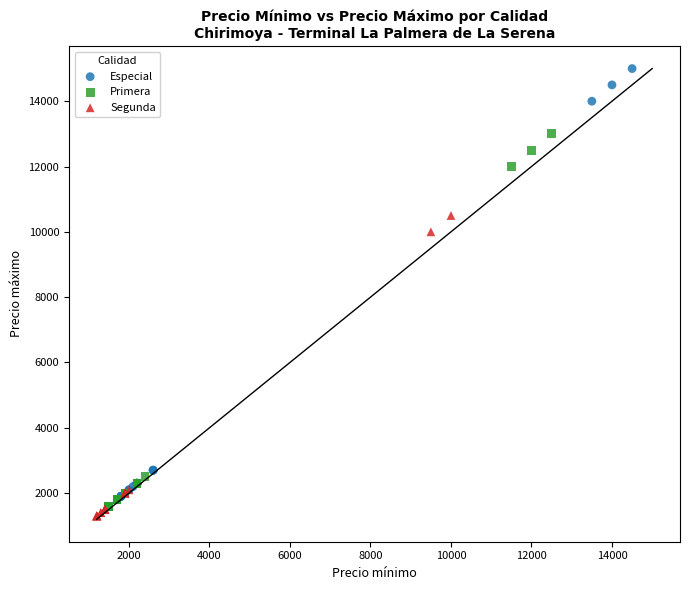

Which series has the largest Y range (max minus min)?

Especial